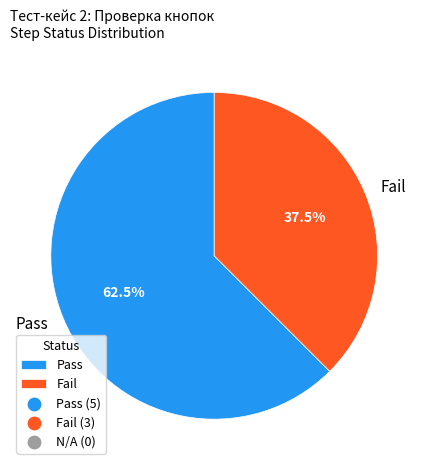

Rank the categories by value from highest to lowest.

Pass, Fail